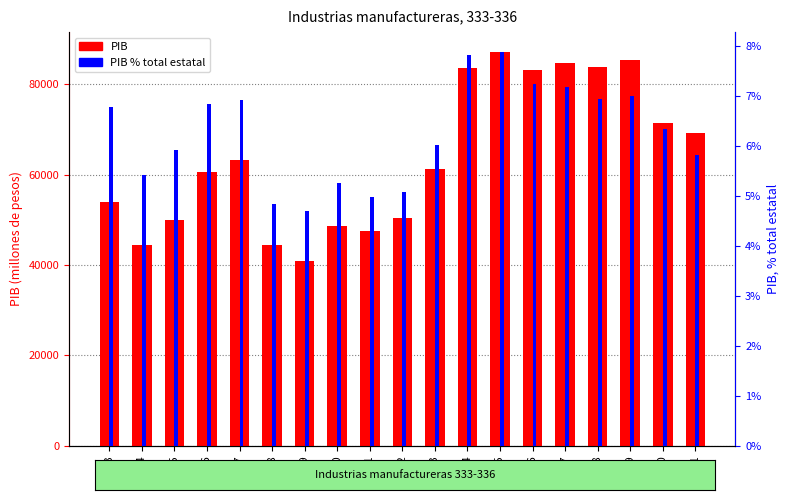

What are all the series names shown in the legend?

PIB, PIB % total estatal